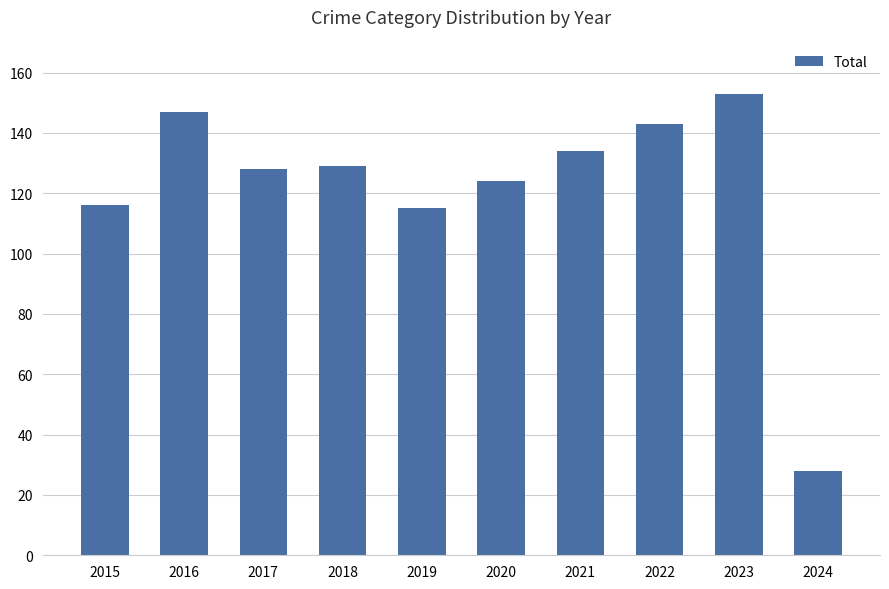

Are the bars grouped side by side (vs. stacked)?

No